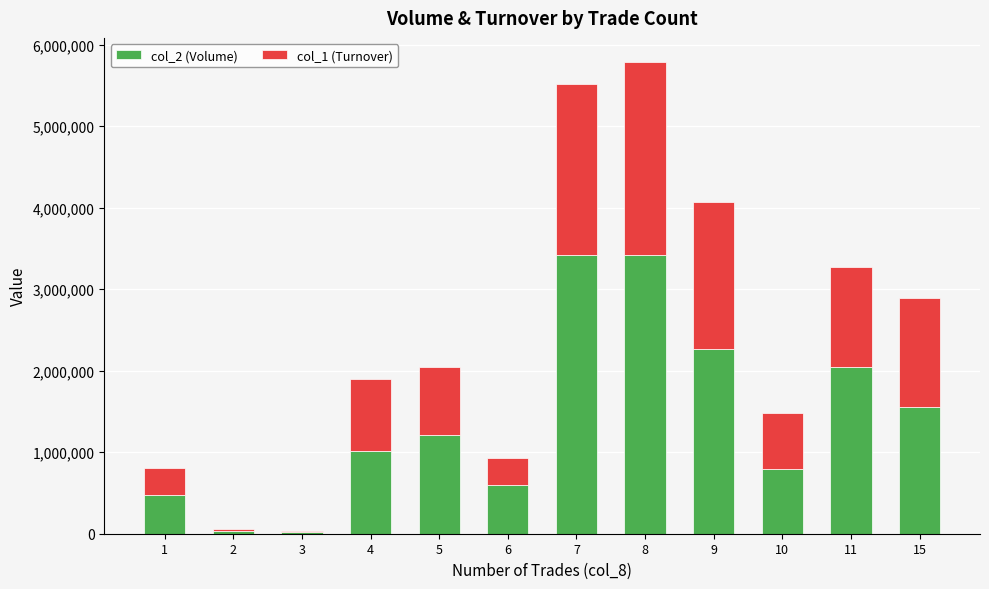

At which category is the sum across all series the highest?

8